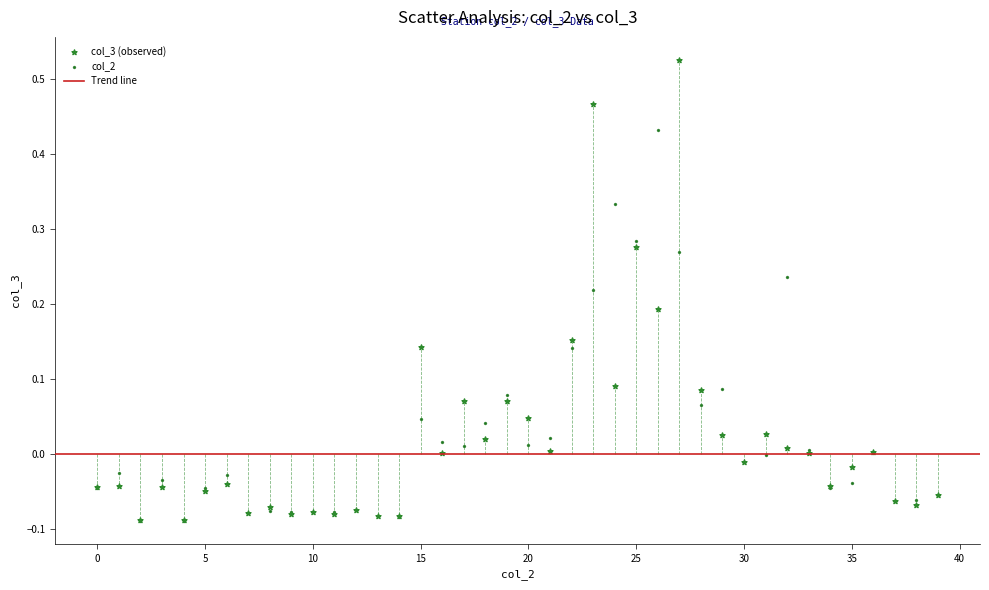

Which series reaches the maximum Y coordinate?

col_3 (observed)